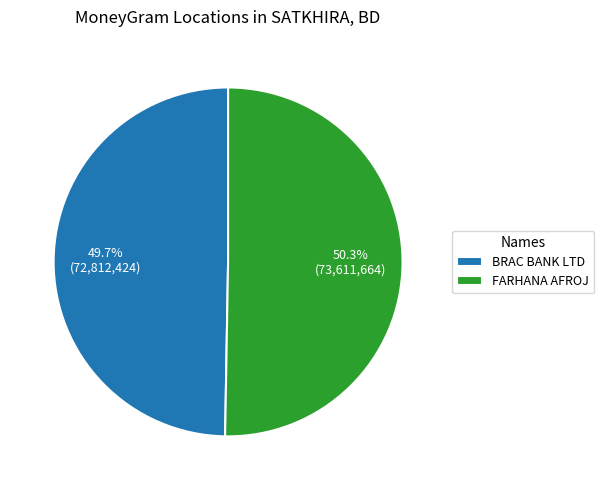

Count the number of slices in the pie.

2